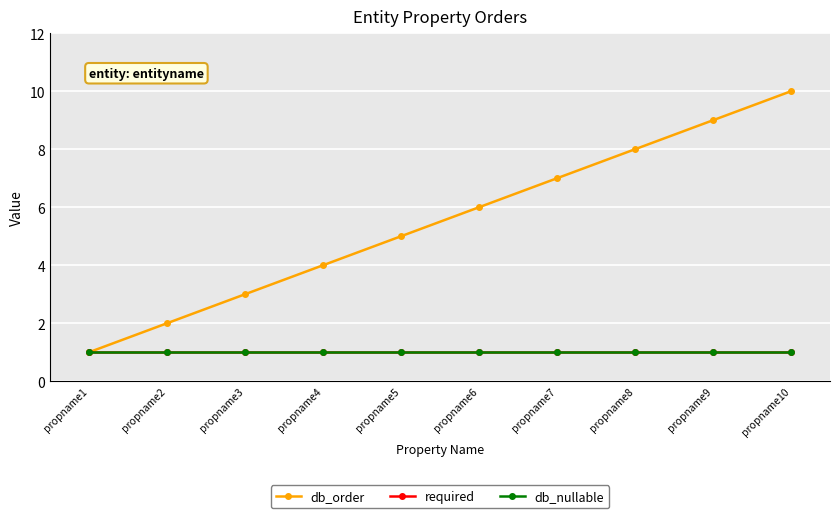

Which category has the lowest value across all series?

propname1